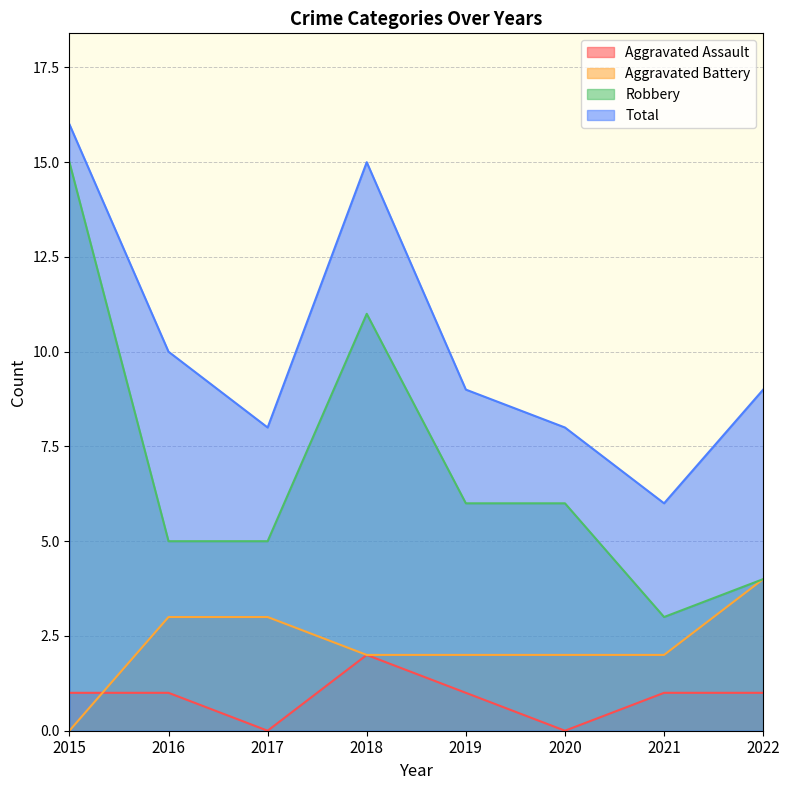

What is the sum of all Robbery values?

55